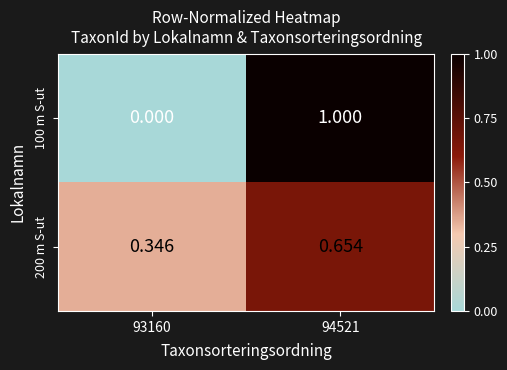

Is the value of 100 m S-ut at 94521 greater than the value of 200 m S-ut at 93160?

Yes